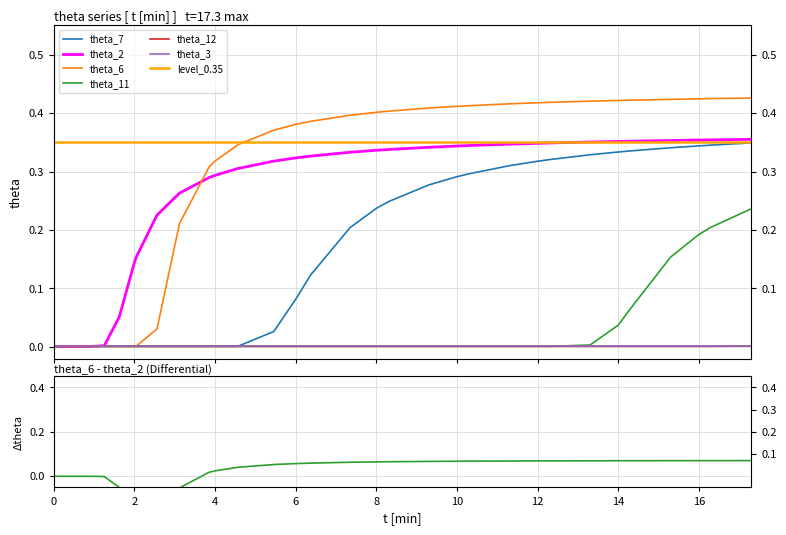

True or false: theta_2 and theta_12 cross at least once.

False